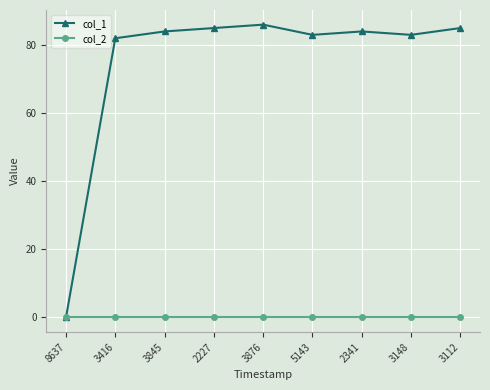

How many data points does each series have?

9